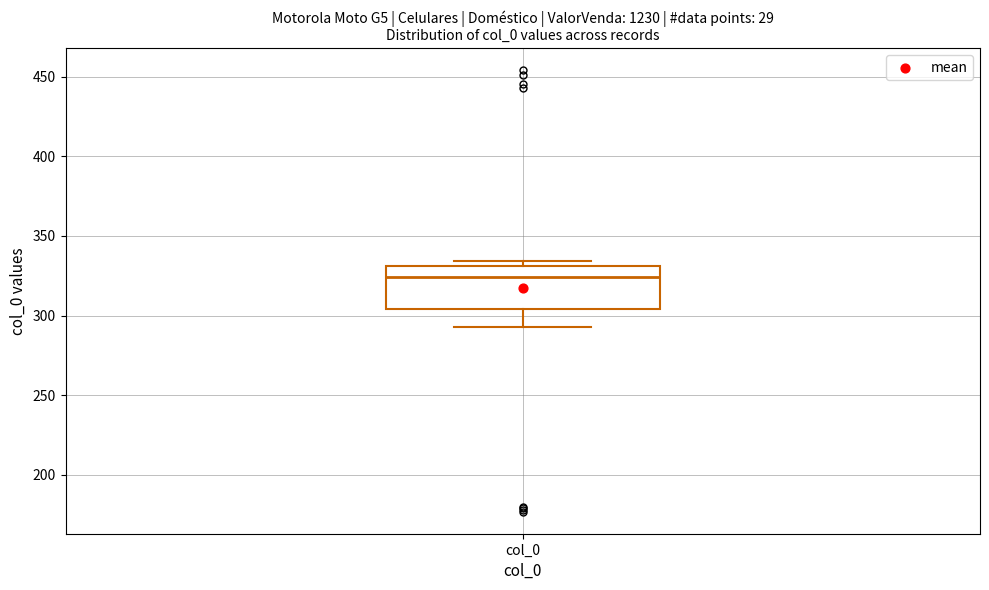

Where does the lower whisker of the box for col_0 end on the y-axis? The values are not printed on the chart, so give them approximately, as read against the axis.

295